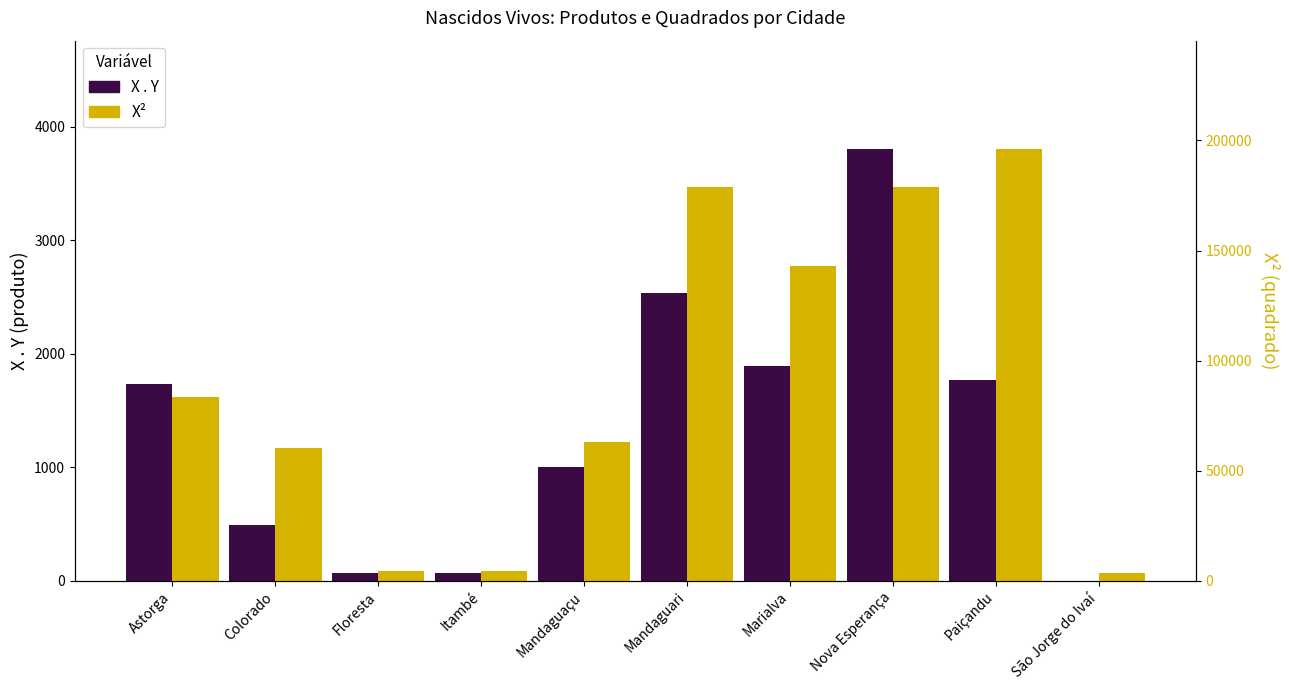

What is the difference between the highest and lowest values at Astorga?

81787